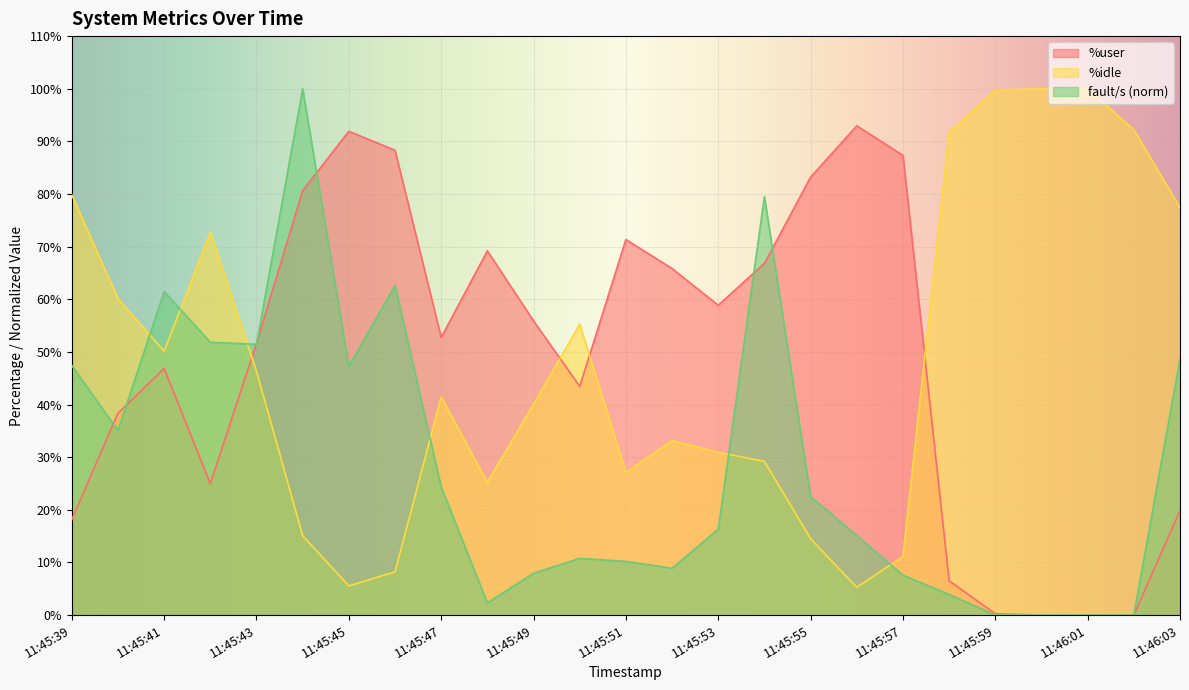

Which series ends up on top after the final intersection of %idle and %user?

%idle